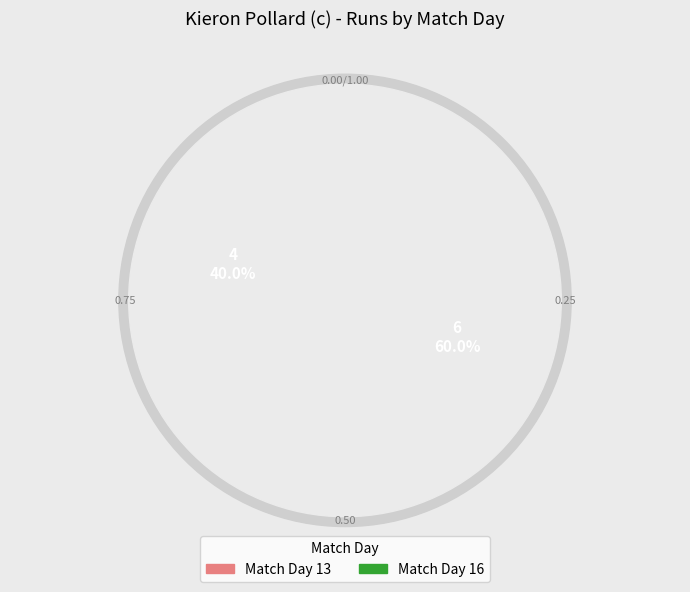

Which slice represents more than half of the pie?

16